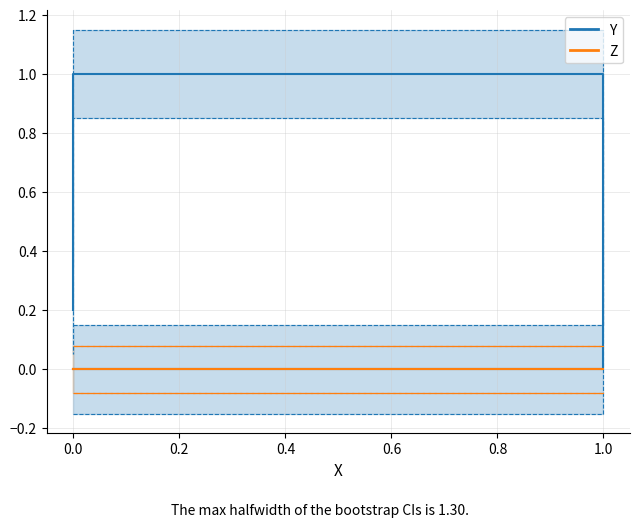

Between 0.4 and 0.6, which is larger?

0.4